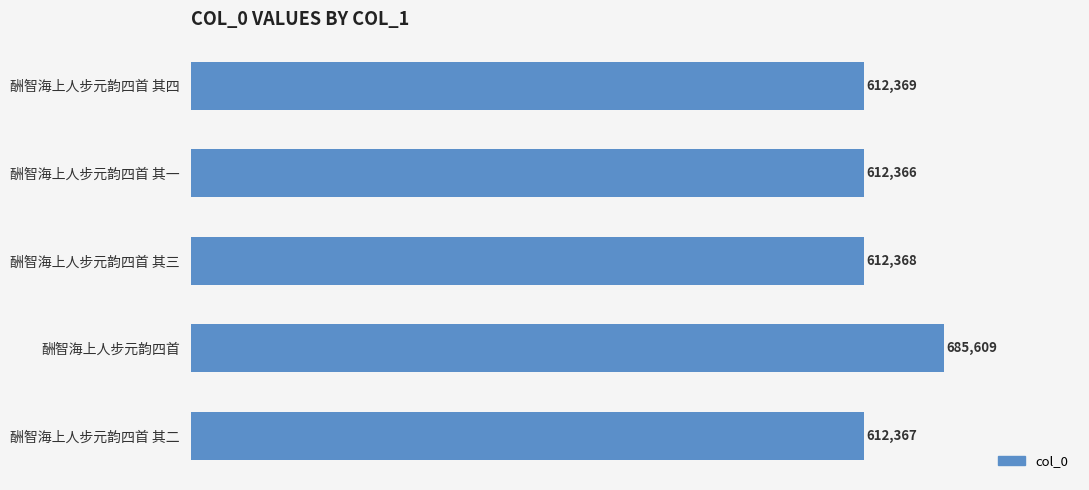

Which category has the lowest value across all series?

酬智海上人步元韵四首 其一